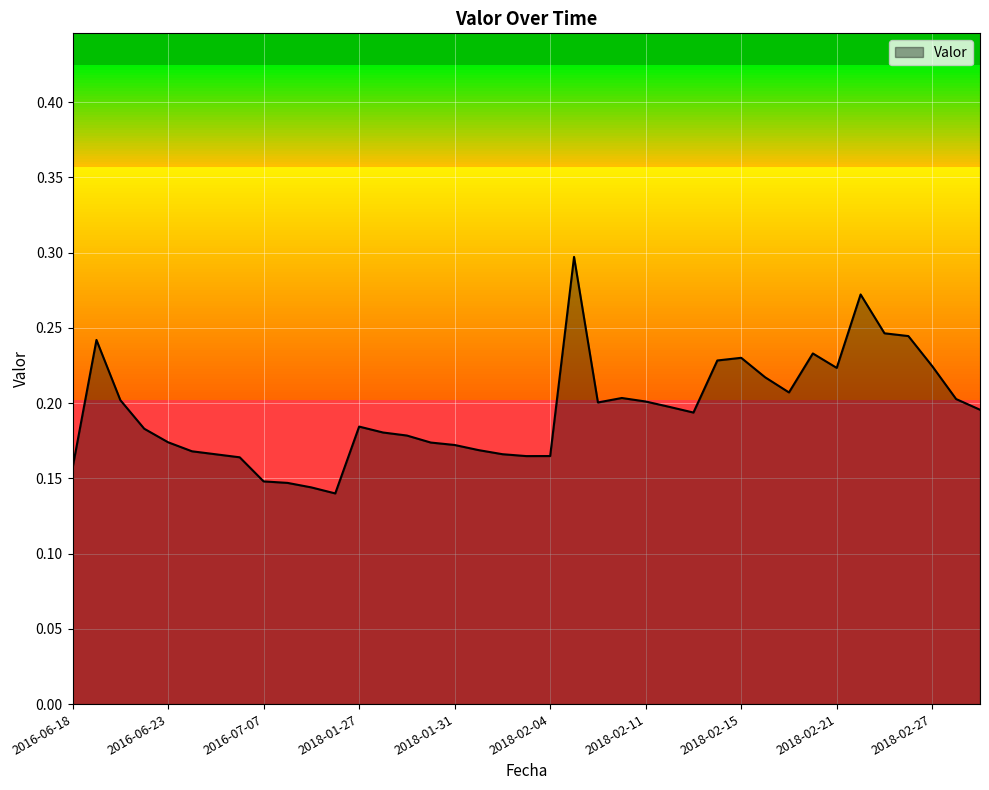

Does the chart display data point markers on the line(s)?

No